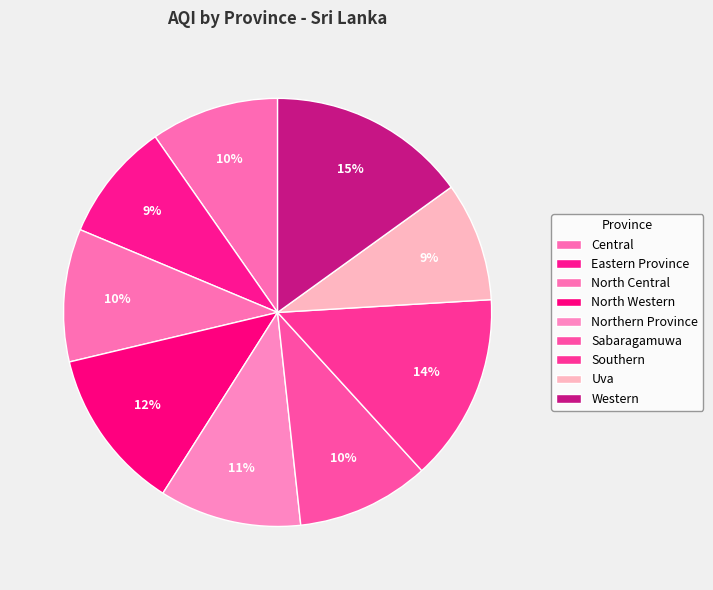

To the nearest percent, what is the combined percentage of Southern and Central?

24%